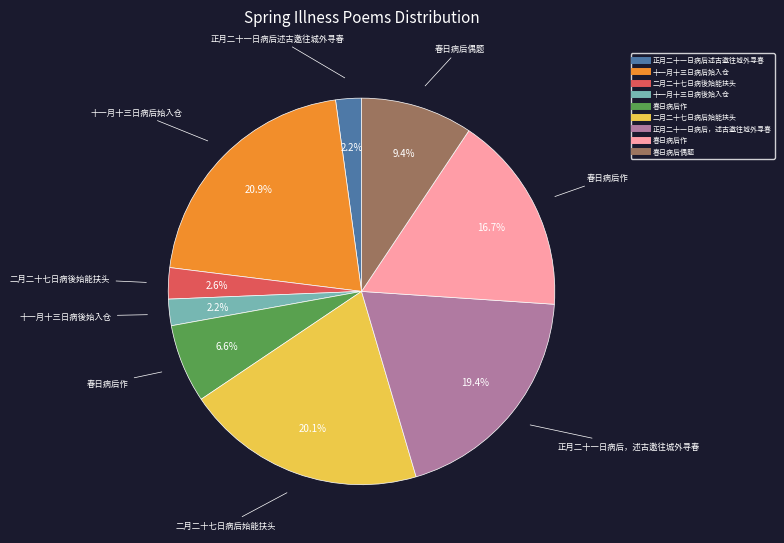

Is there any slice that represents more than half of the pie?

No